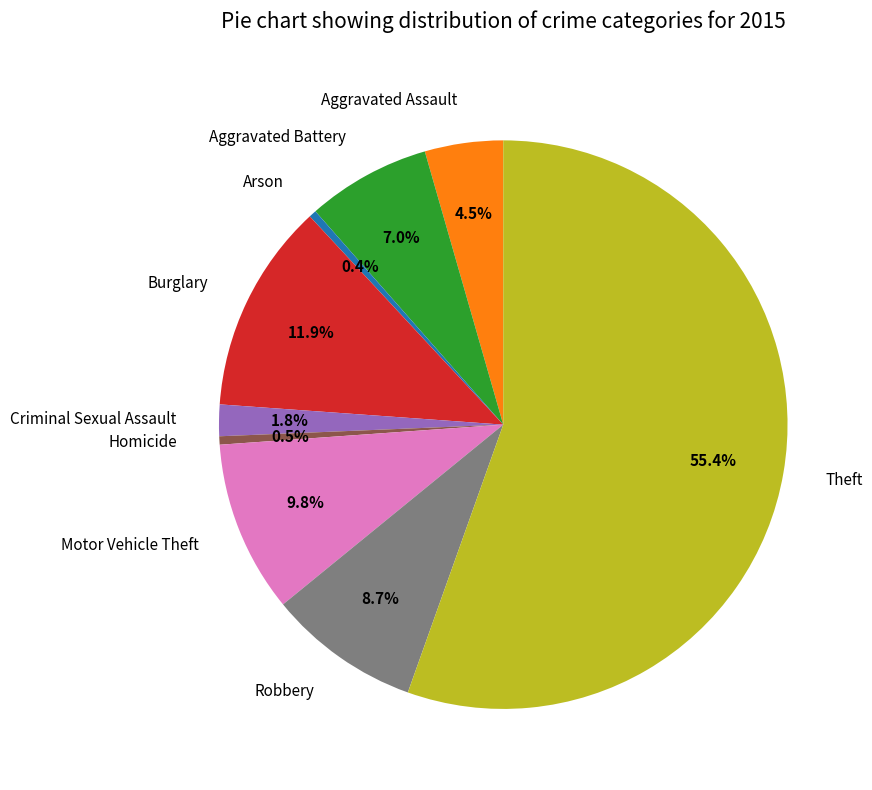

What is the ratio of the value at Theft to the value at Robbery?

6.4